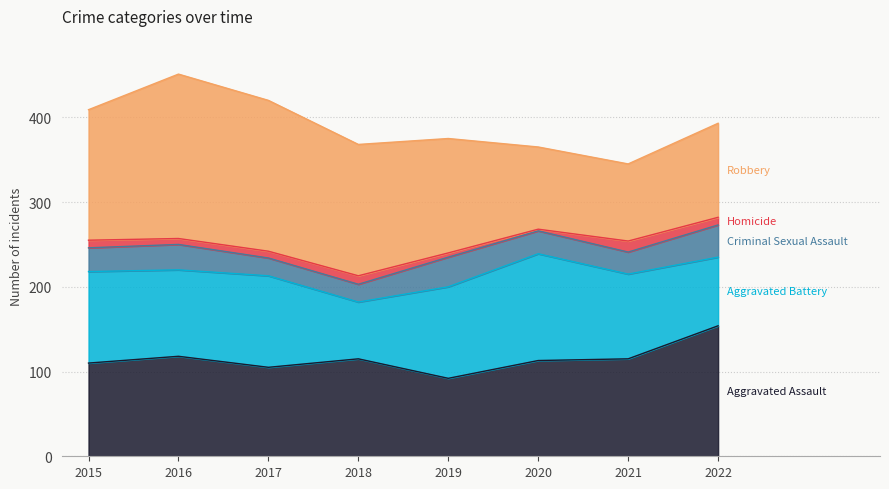

Read the Homicide value at 2016, to the nearest 5.

5